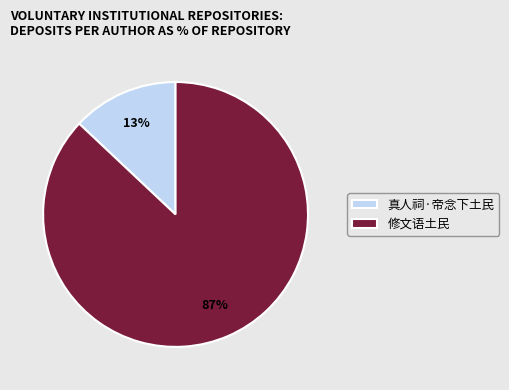

Which category accounts for the majority?

修文语土民